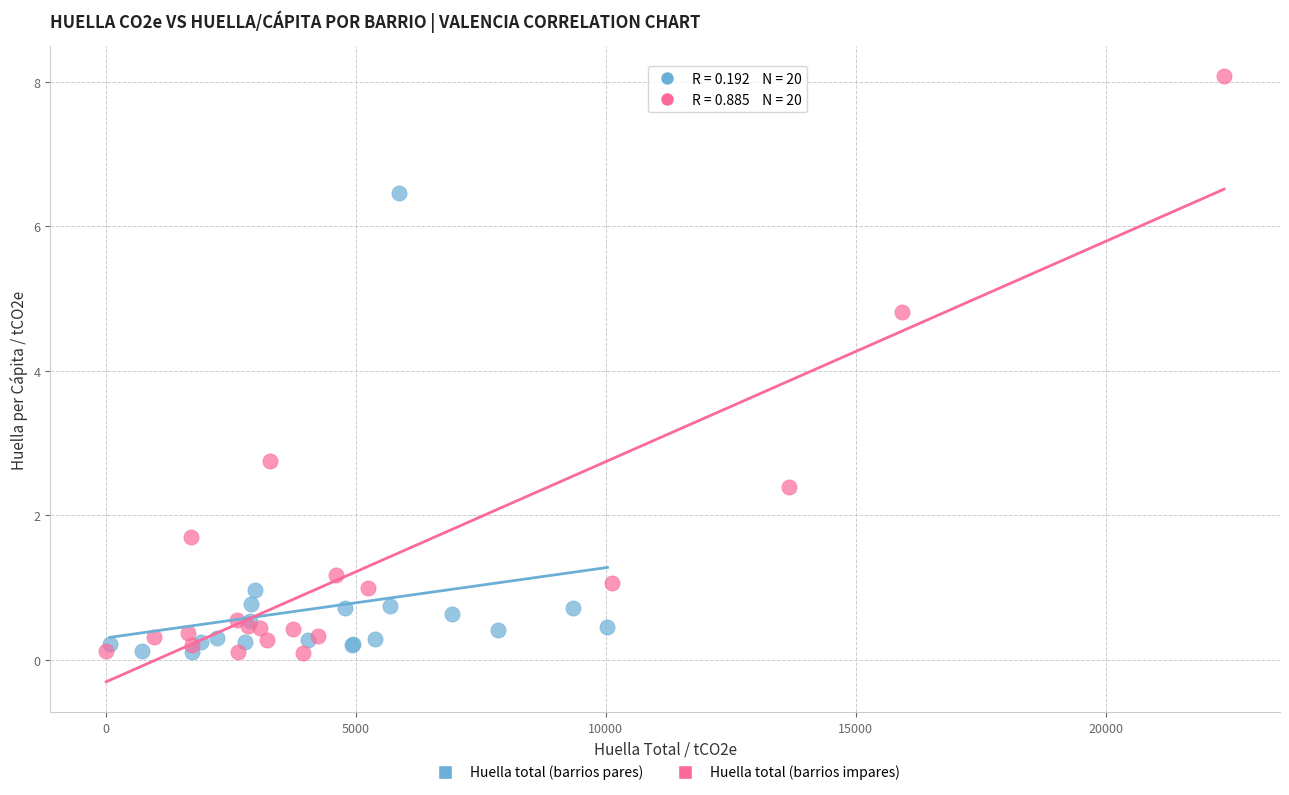

Which series has the largest Y range (max minus min)?

Huella total (barrios impares)